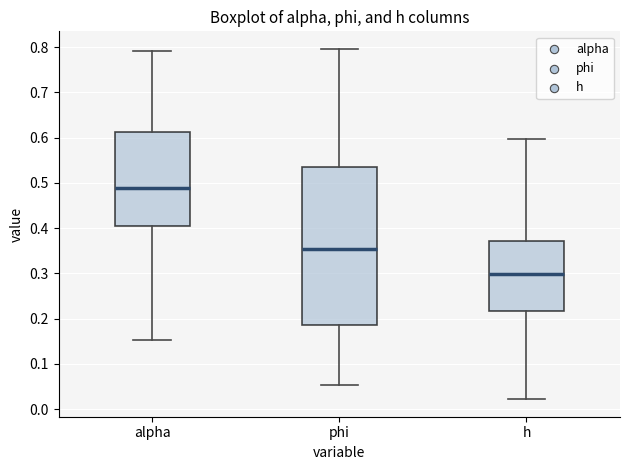

Where does the upper whisker of the box for phi end on the y-axis? The values are not printed on the chart, so give them approximately, as read against the axis.

0.80